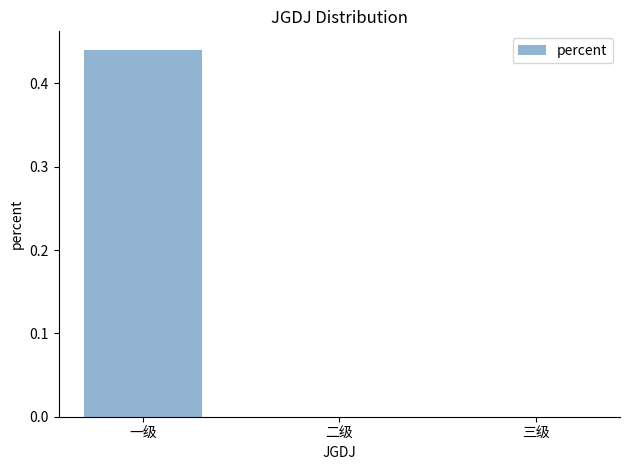

The value at 三级 is 0.0. True or false?

True